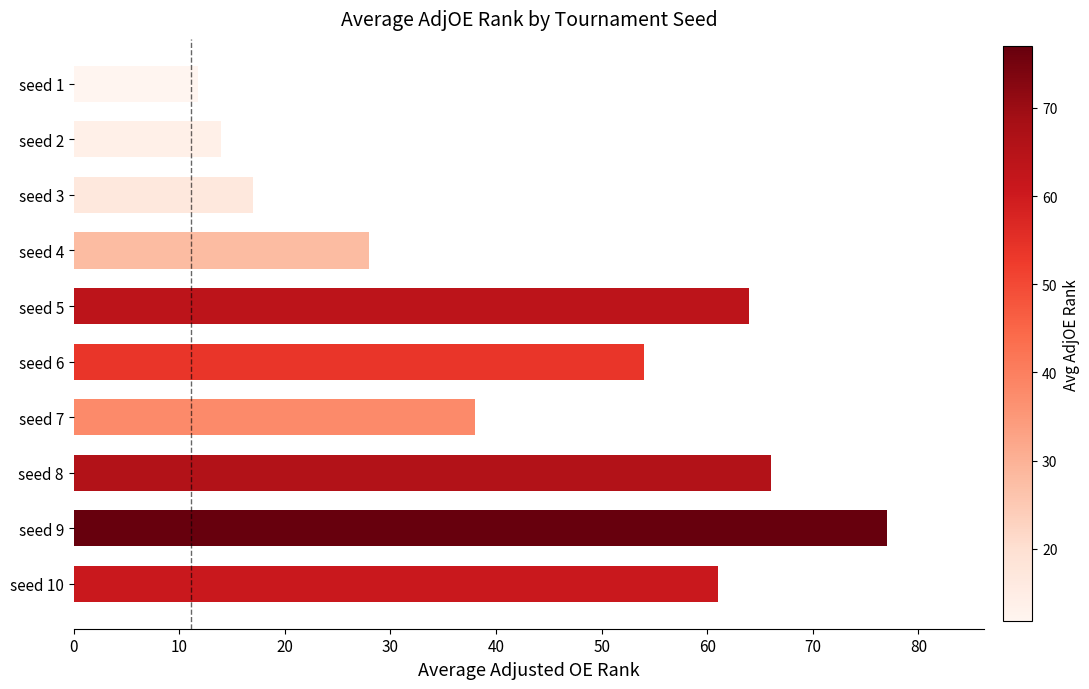

What is the sum of all values?

430.8